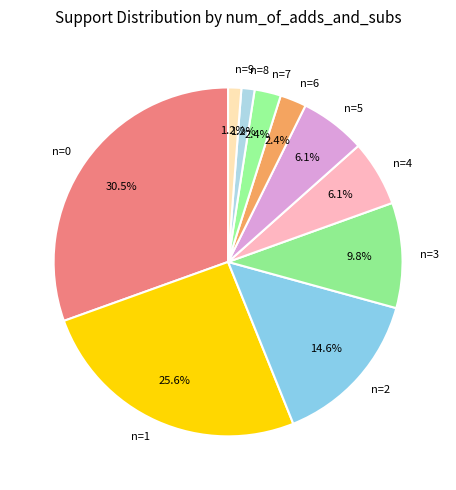

Is there a majority slice in this chart?

No